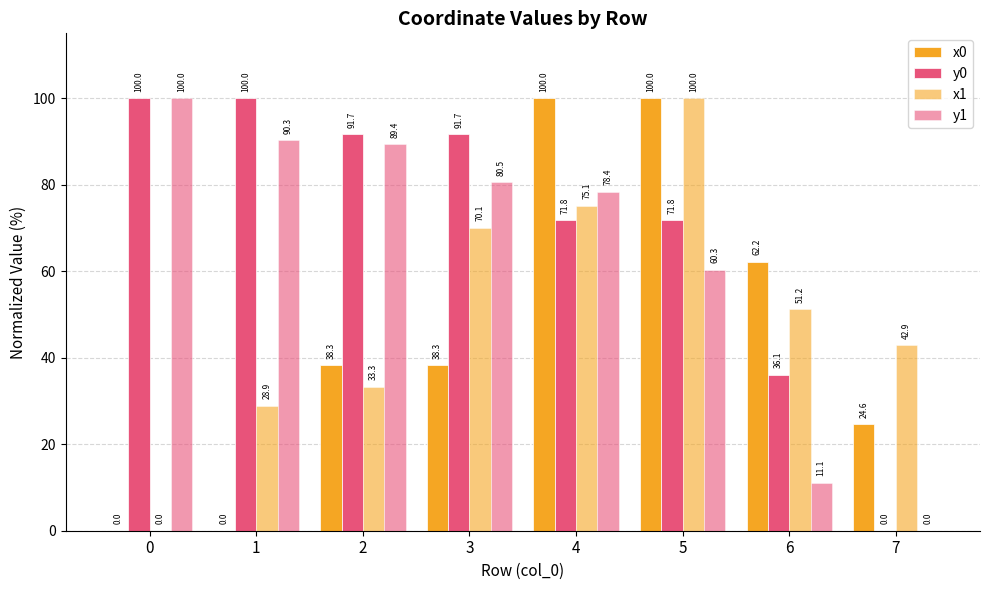

Between 6 and 7, which series saw the biggest shift?

x0